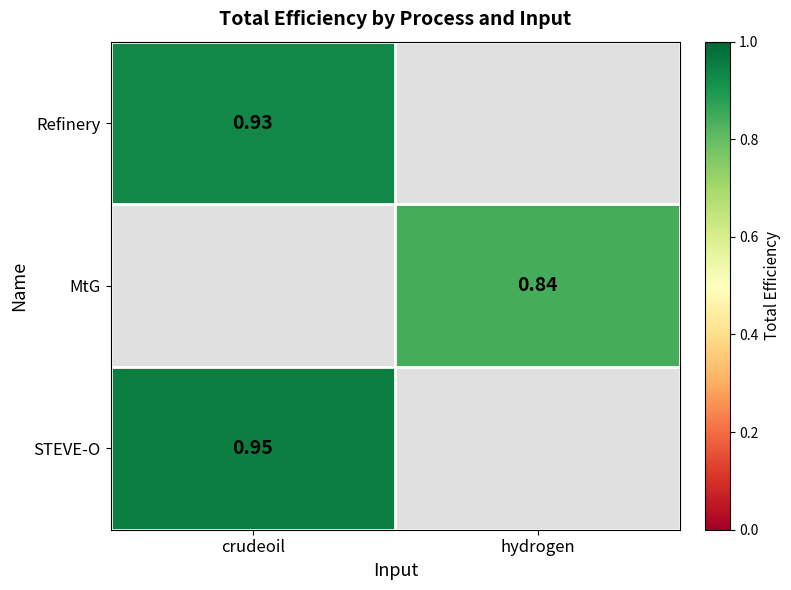

What is the minimum value shown in the chart?

0.8